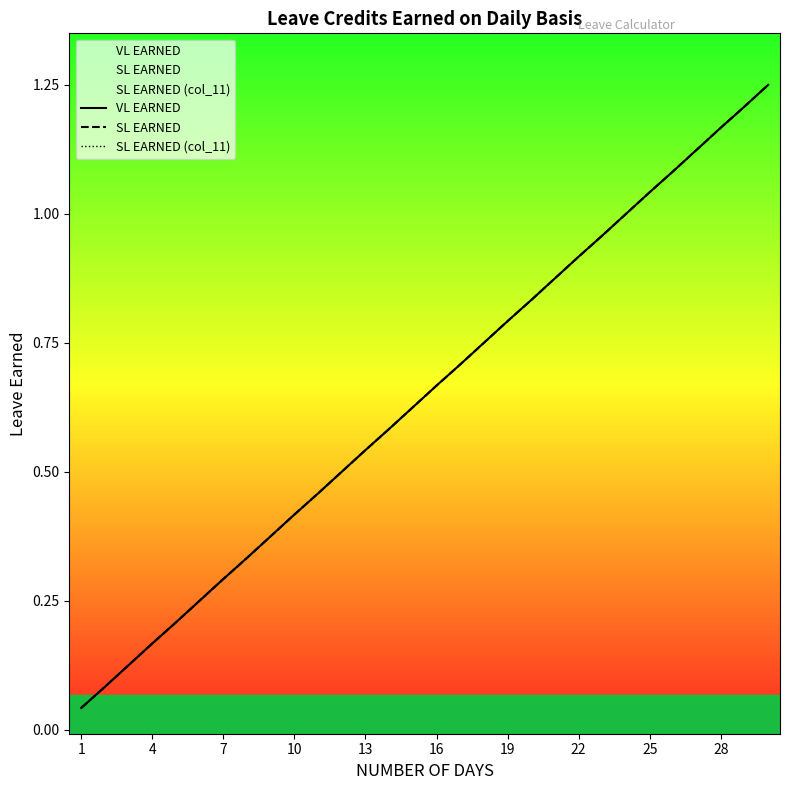

What is the difference between the maximum and minimum values in the VL EARNED series?

1.2